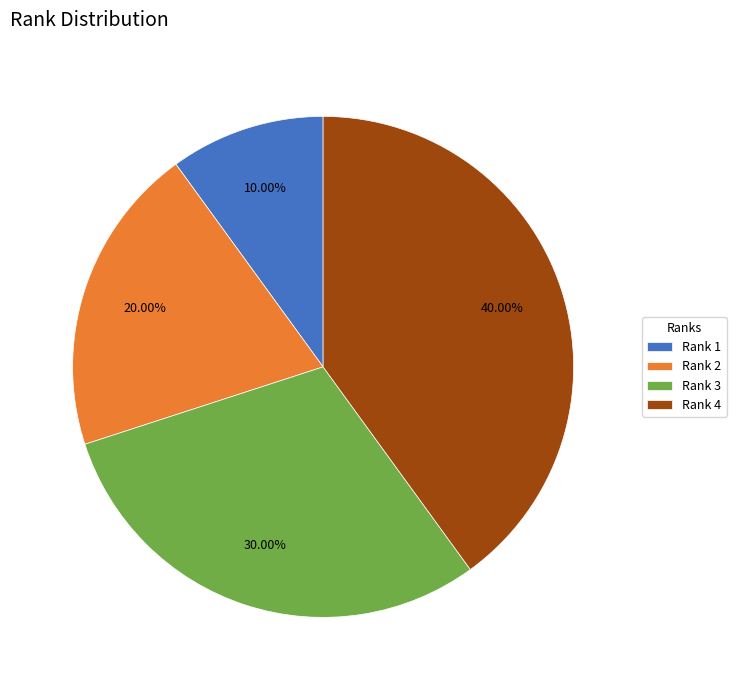

Approximately how many times larger is the value at Rank 3 compared to Rank 1?

3.0